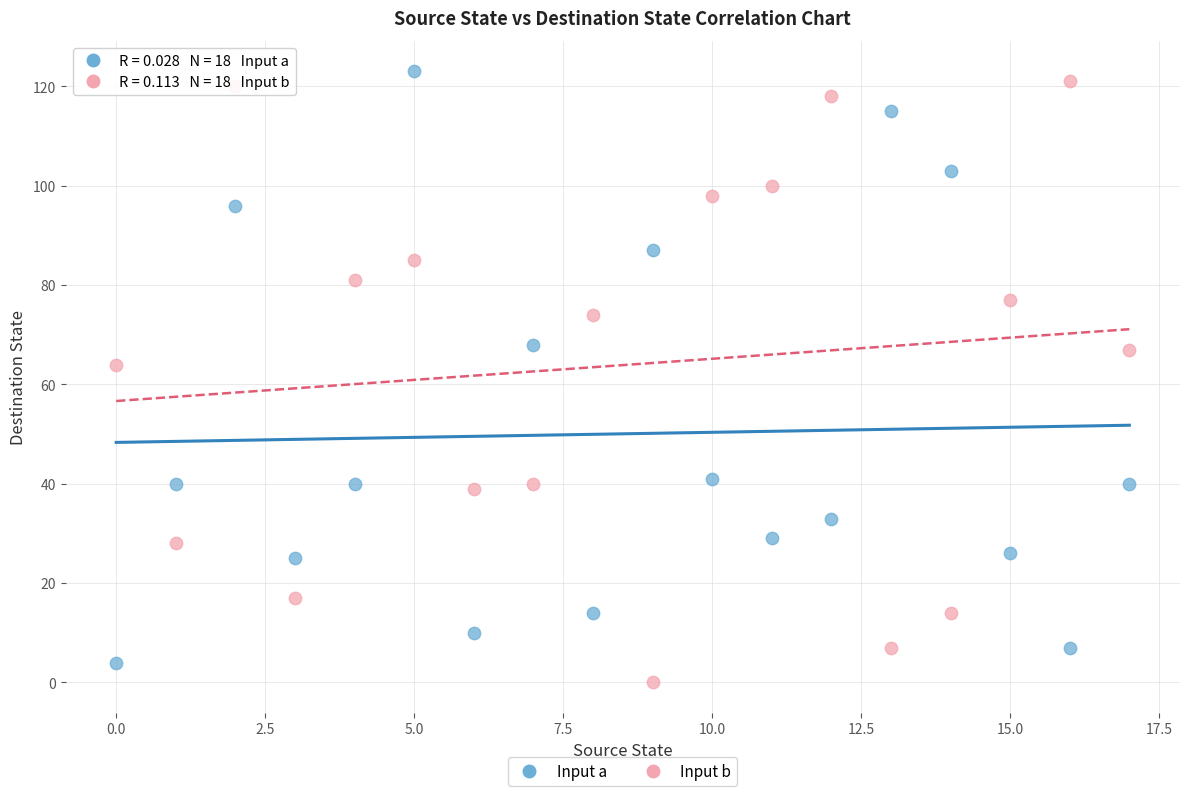

Across all data points, what is the range of Y values (max minus min)?

123